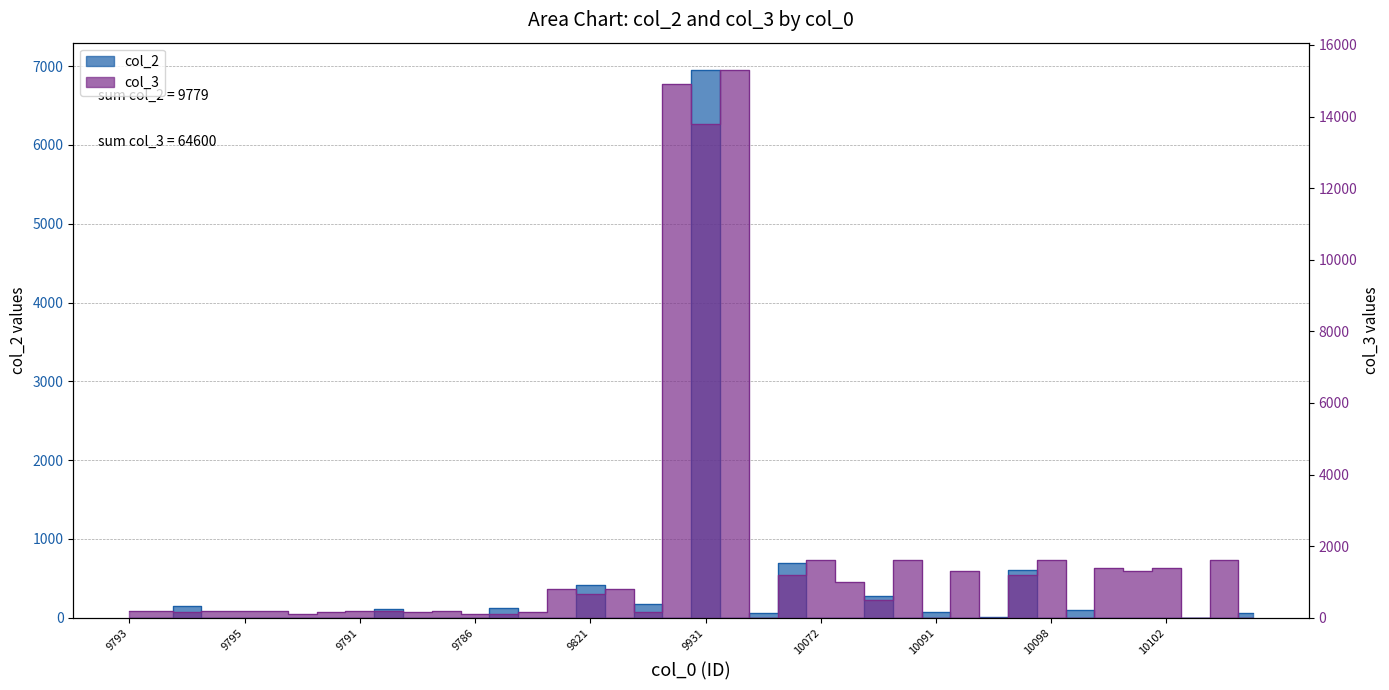

How many positive values does the col_3 series have?

34